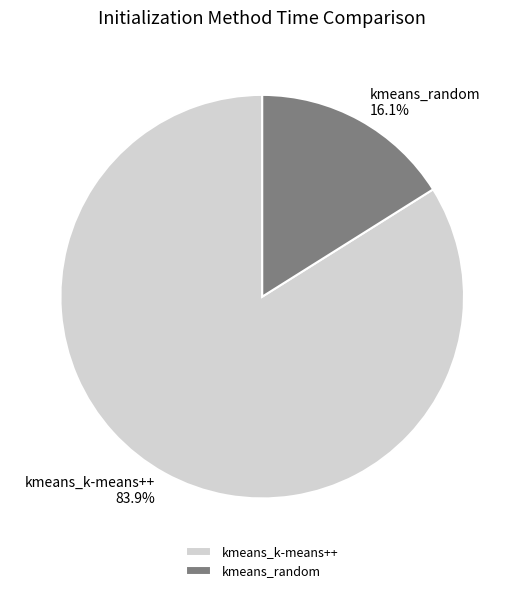

How many slices are in this pie chart?

2